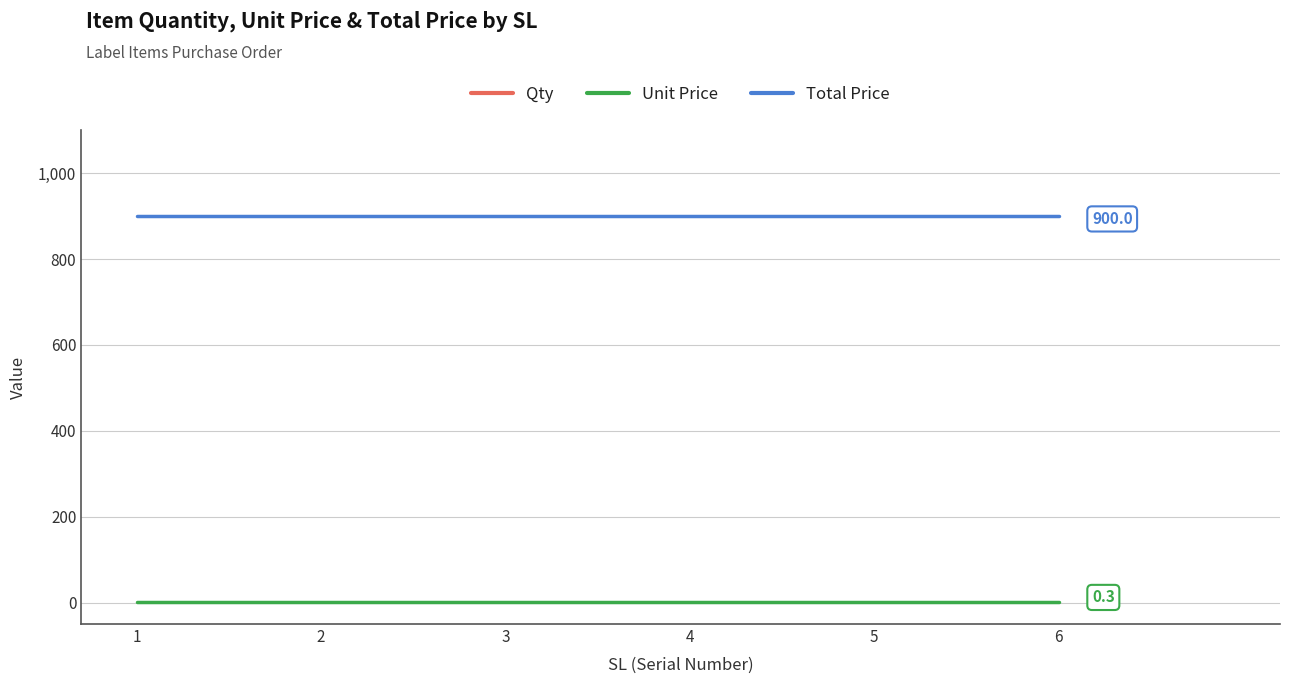

How many series are shown in this chart?

3